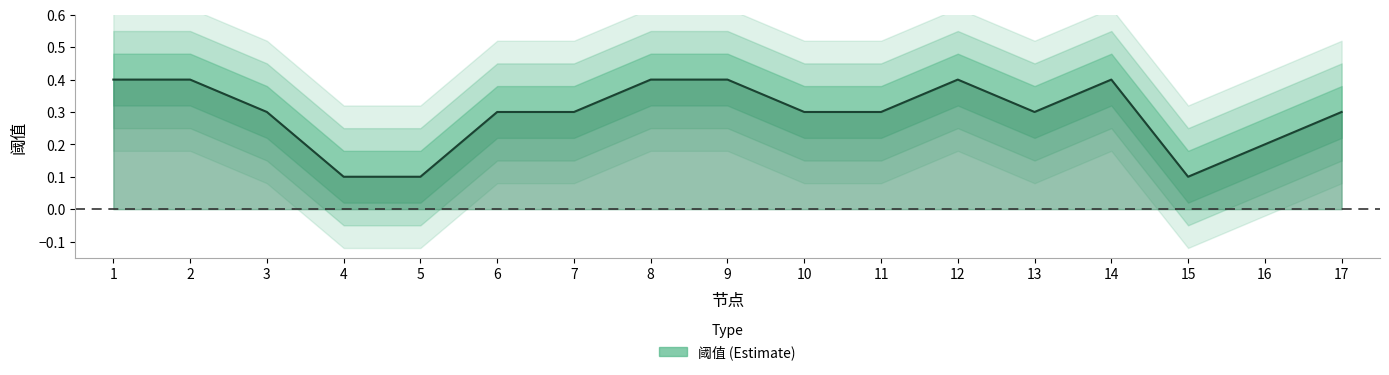

The chart shows a value of 0.0 at 16. True or false?

False